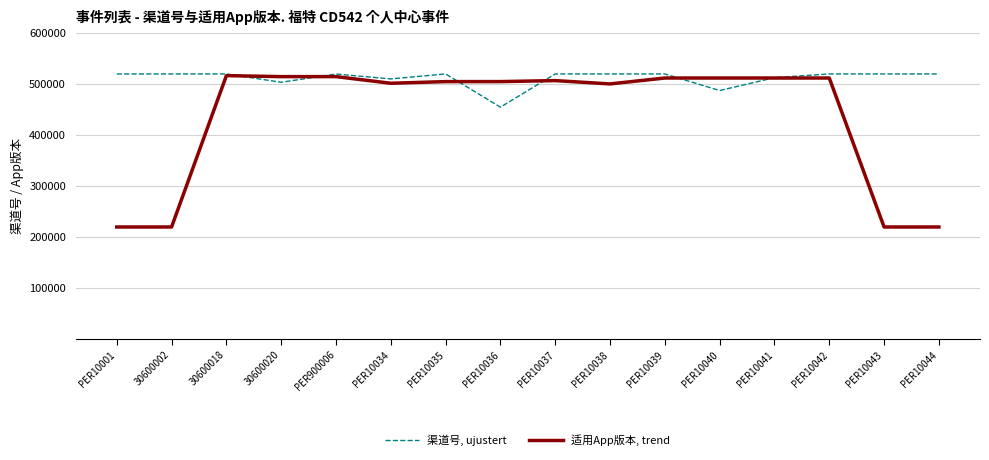

Rank the series at PER10041 from lowest to highest value.

适用App版本, trend, 渠道号, ujustert